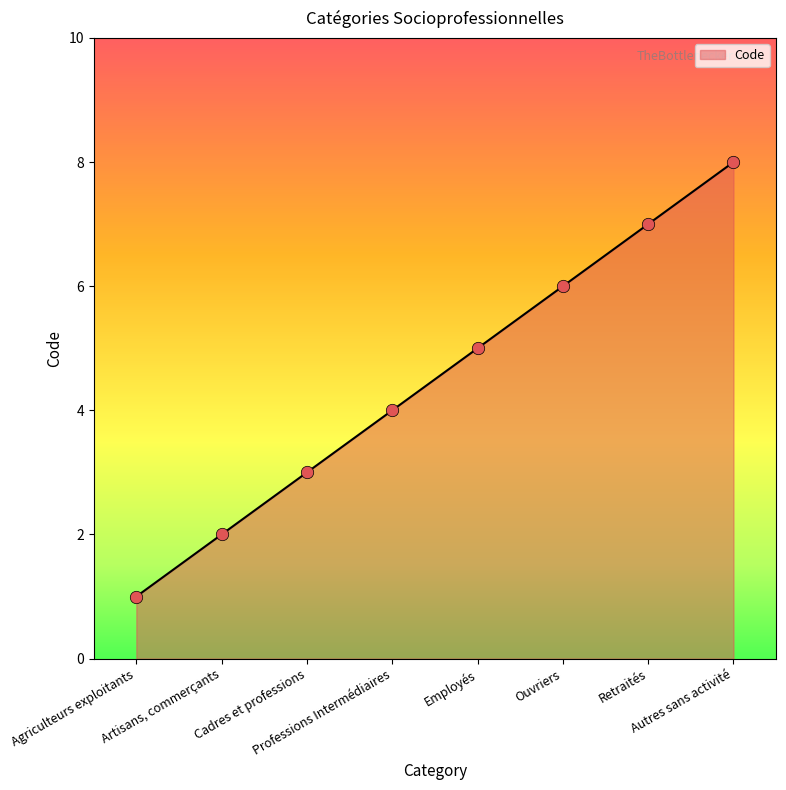

What is the ratio of the value at Retraités to the value at Employés?

1.4